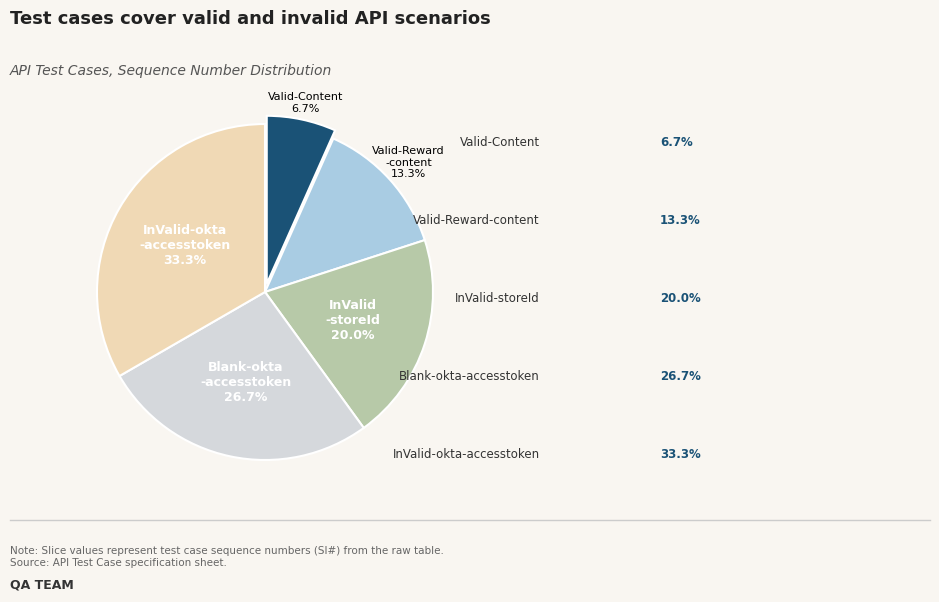

How many slices are in this pie chart?

5